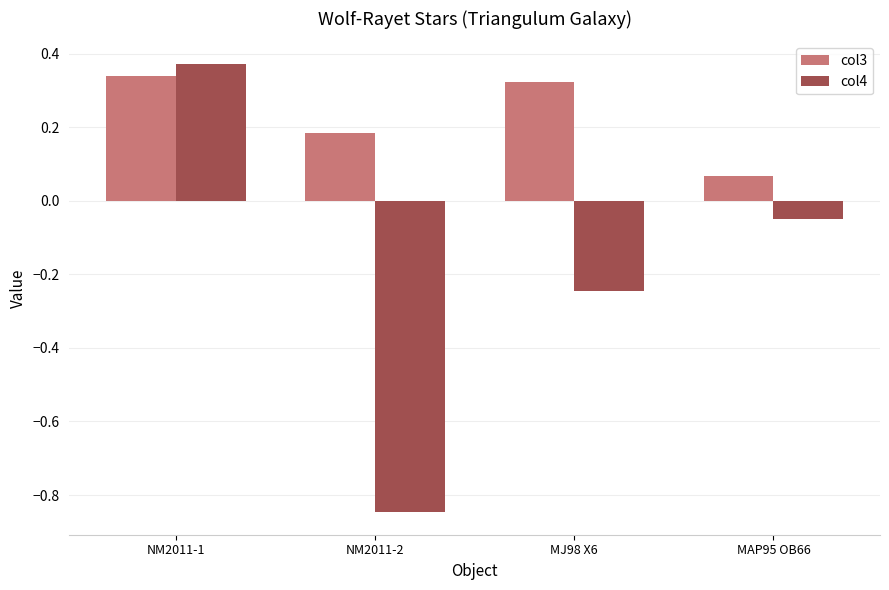

Which series has the widest spread of values?

col4